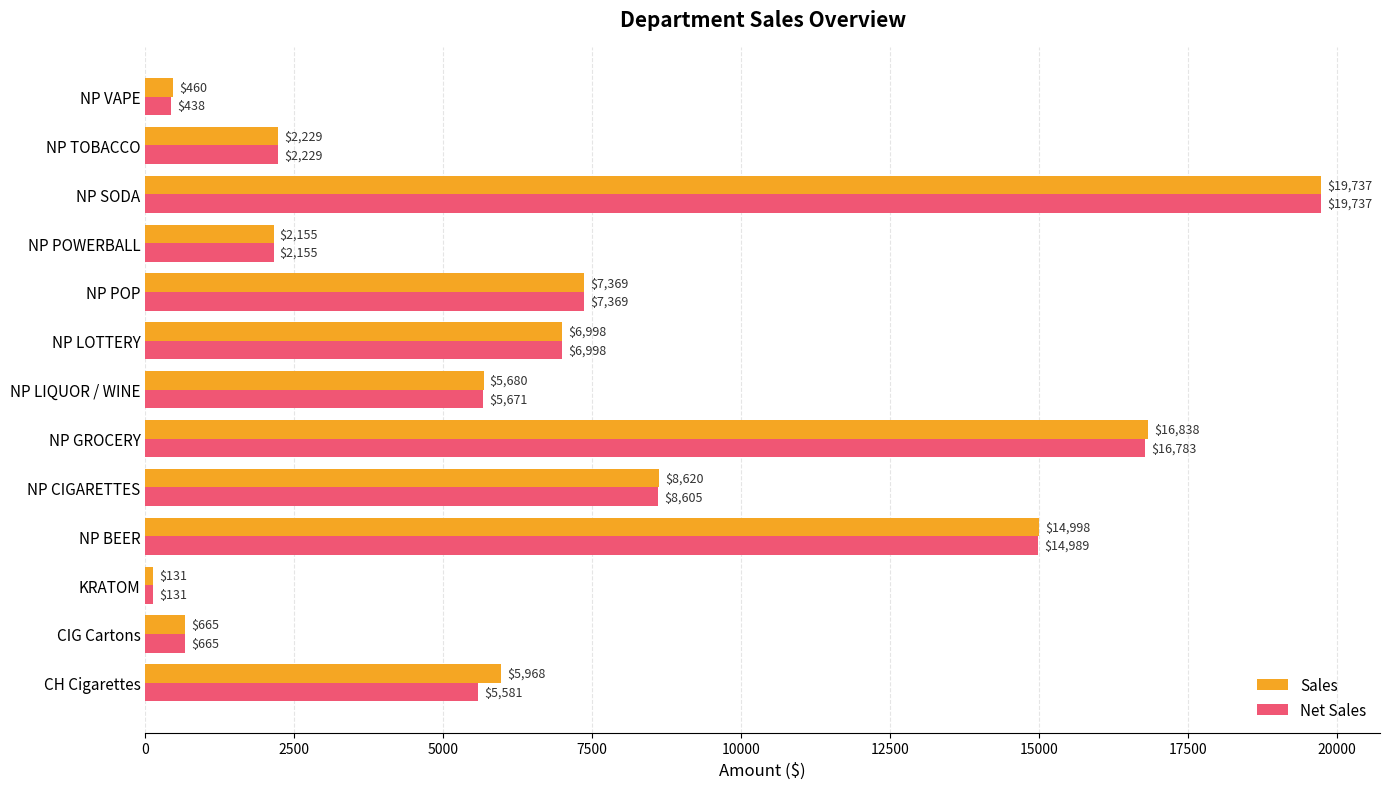

Which series has the largest total across all categories?

Sales